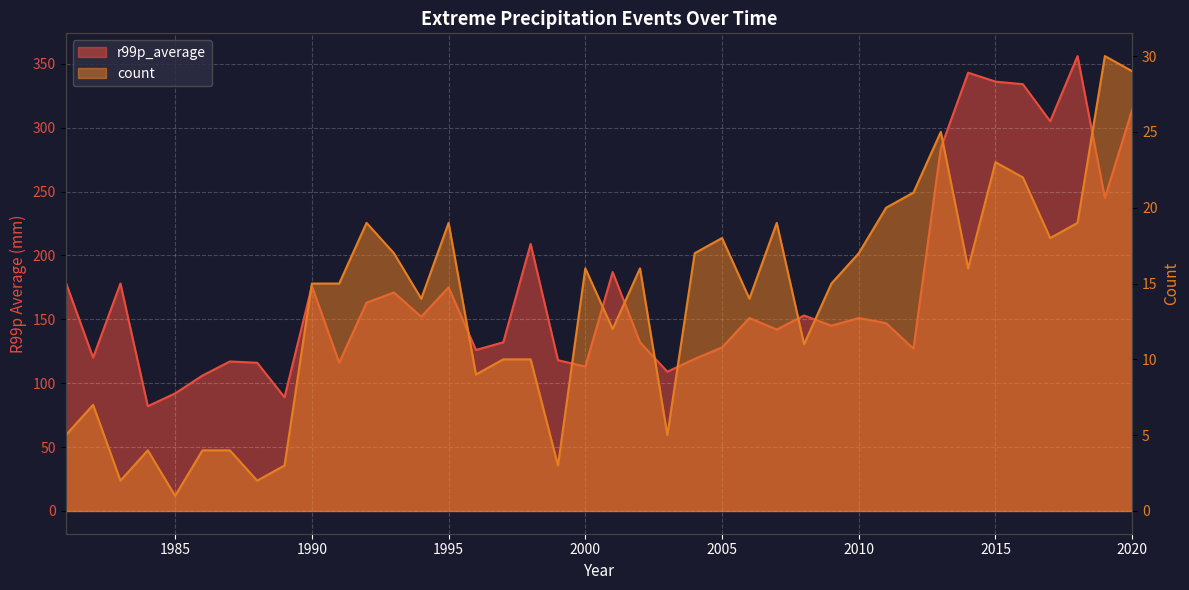

Is it true that count equals 18 at 2017?

True